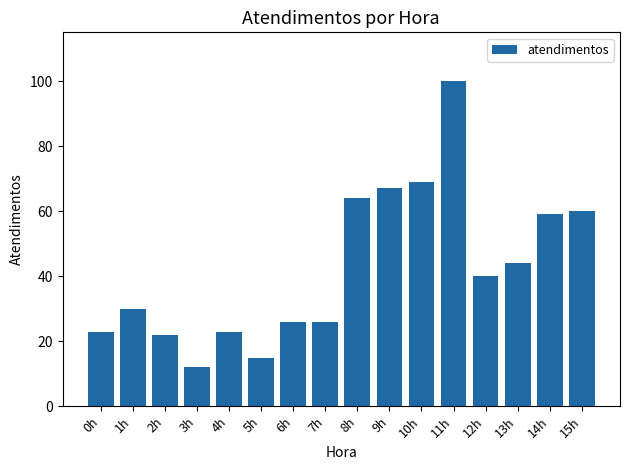

The chart shows a value of 26 at 15h. True or false?

False